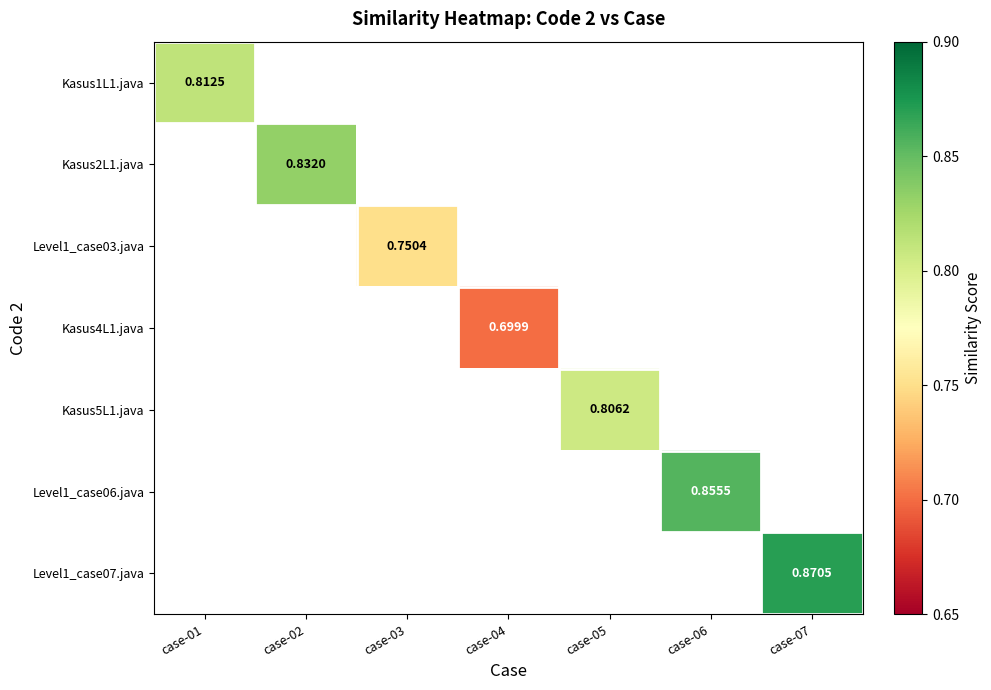

What is the smallest value displayed?

0.7